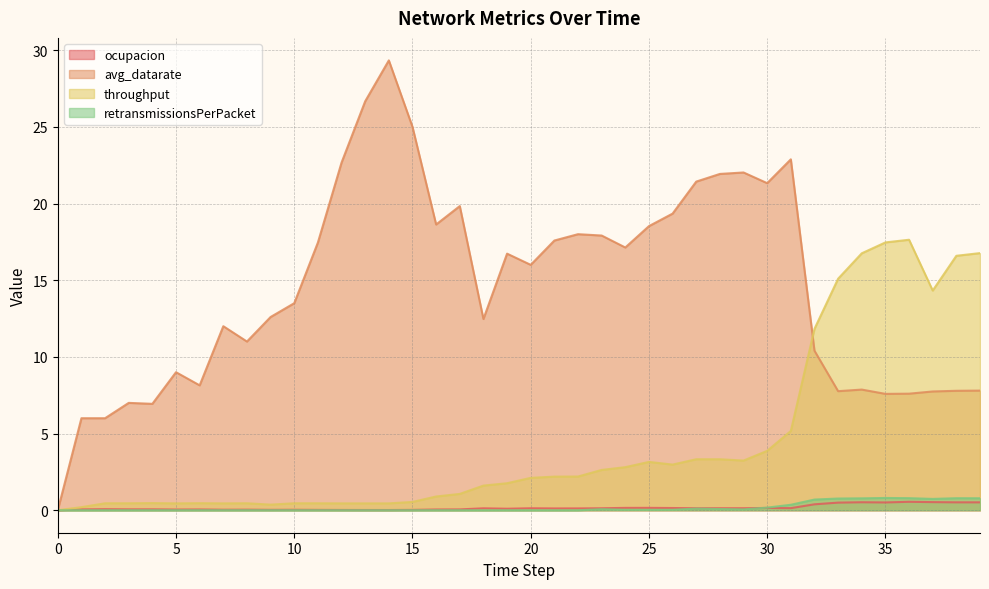

The value of throughput at 32 is 11.8. True or false?

True